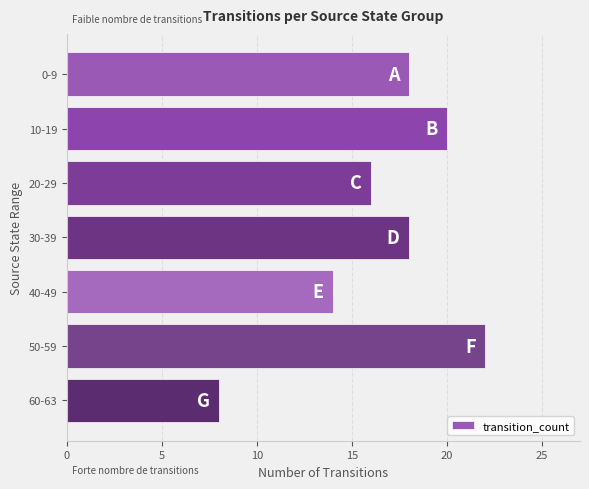

What is the change in value from 40-49 to 50-59?

+8